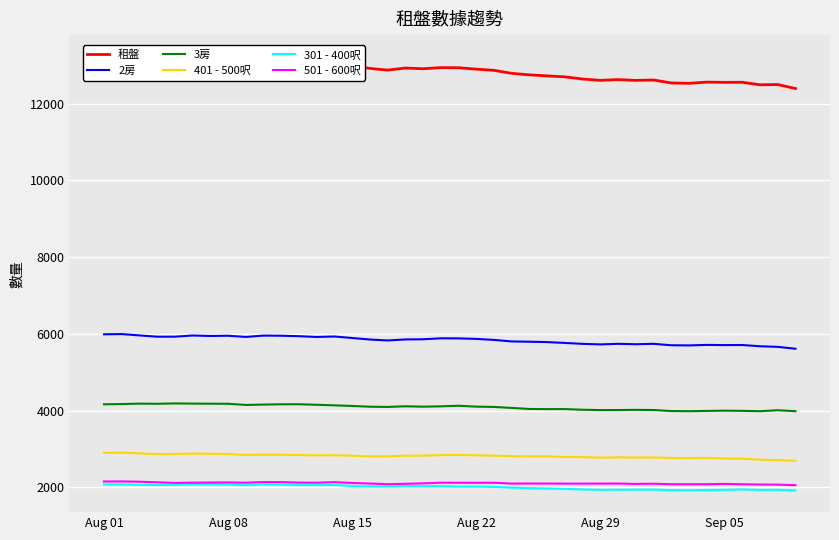

True or false: 501 - 600呎 and 401 - 500呎 intersect in this chart.

False